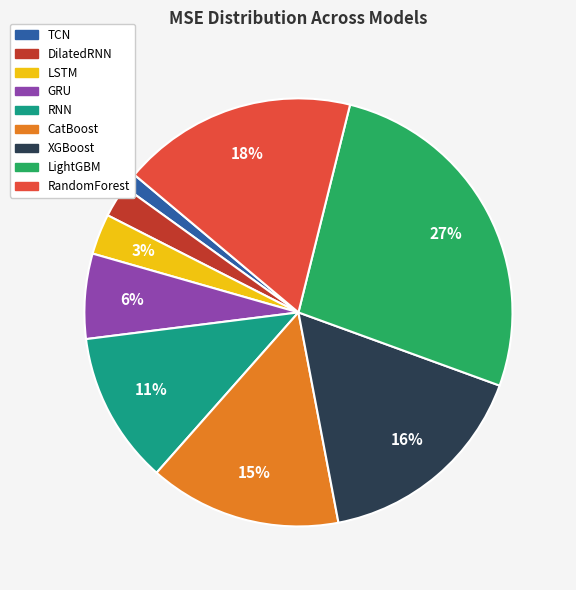

Which category has the biggest portion of the pie?

LightGBM